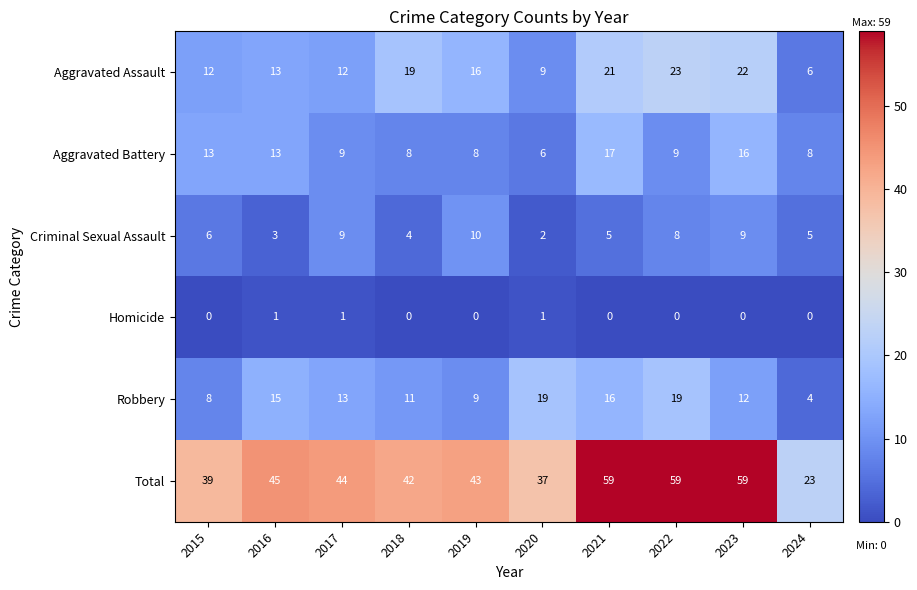

What is the average value of the Robbery series?

13